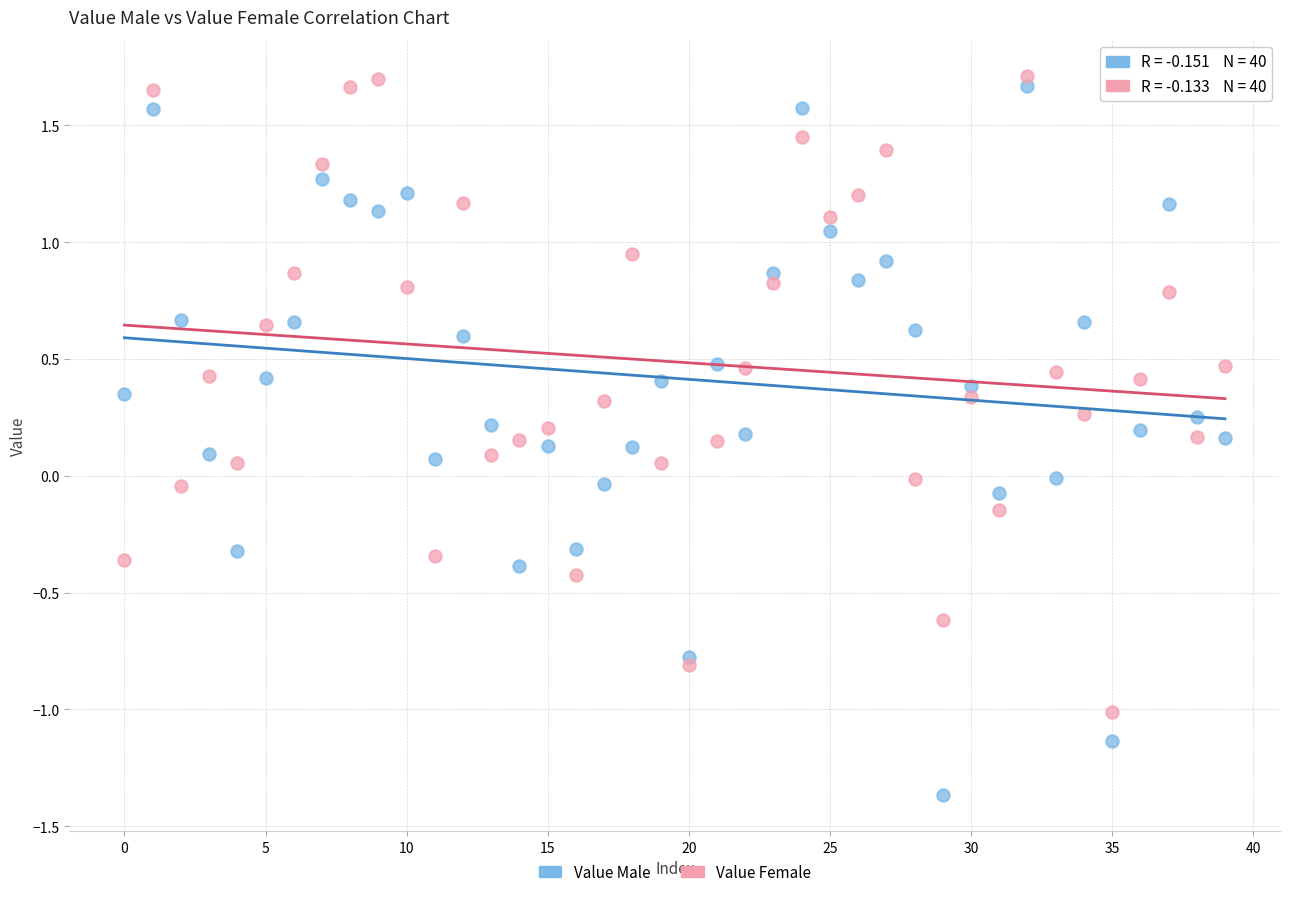

Across all data points, what is the range of Y values (max minus min)?

3.1